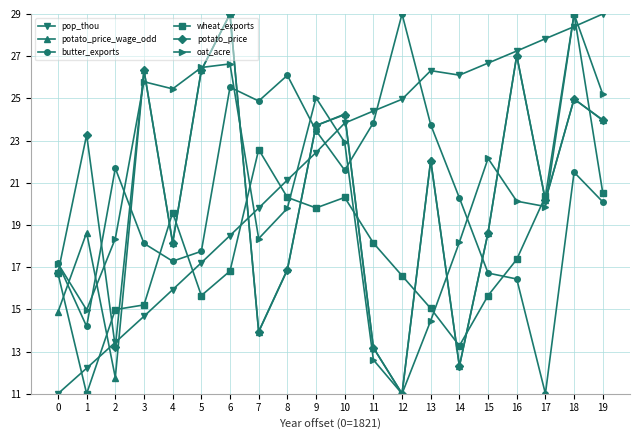

At which label does potato_price first exceed 22?

1